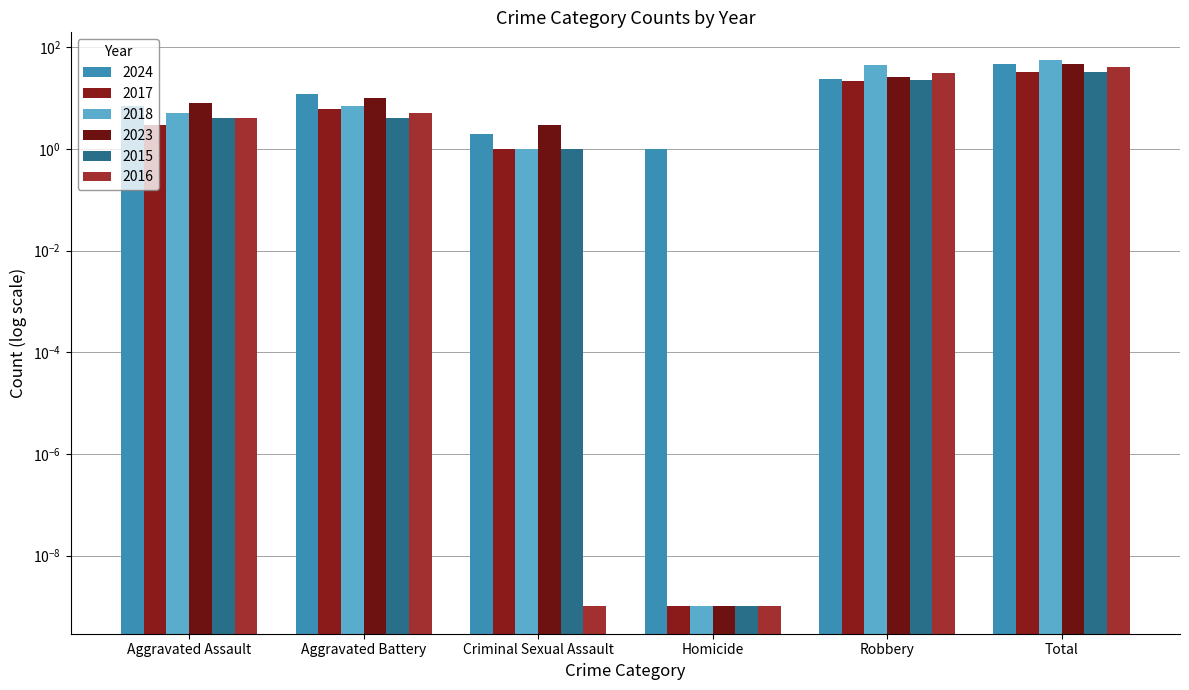

Which series has the largest range (max minus min)?

2018